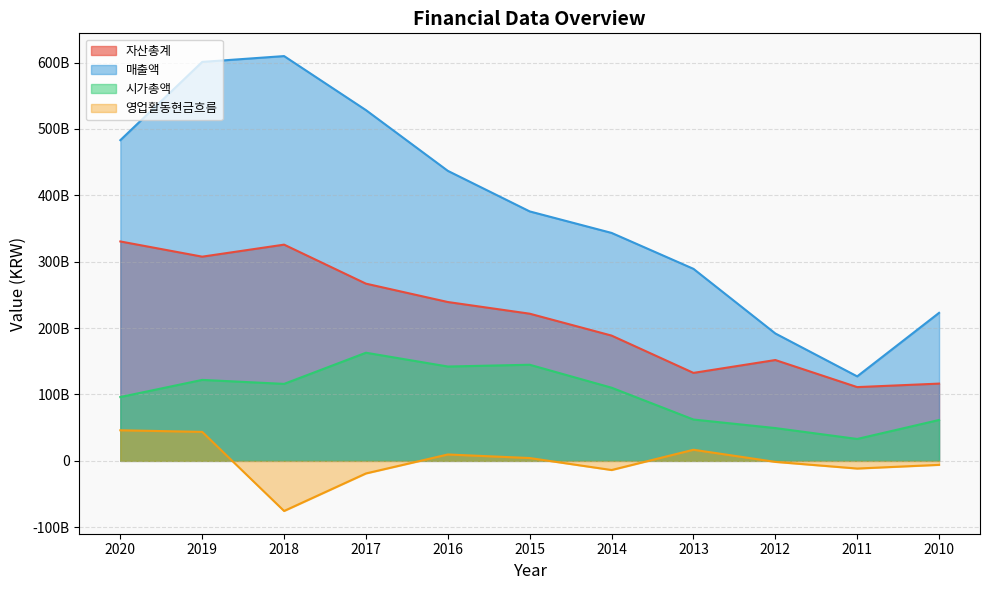

What is the average value of the 자산총계 series?

217506123518